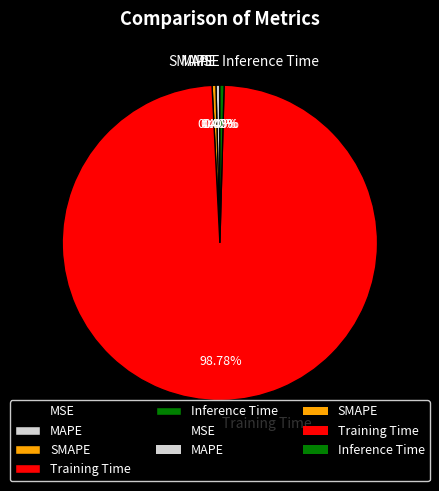

What portion of the pie excludes Inference Time?

99.6%